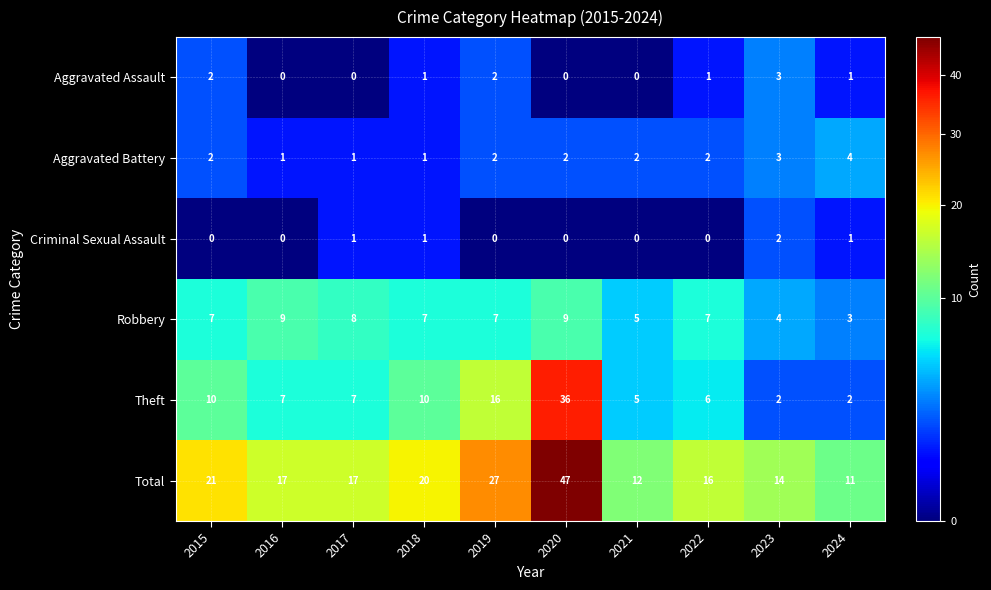

Count the number of data series in this chart.

6